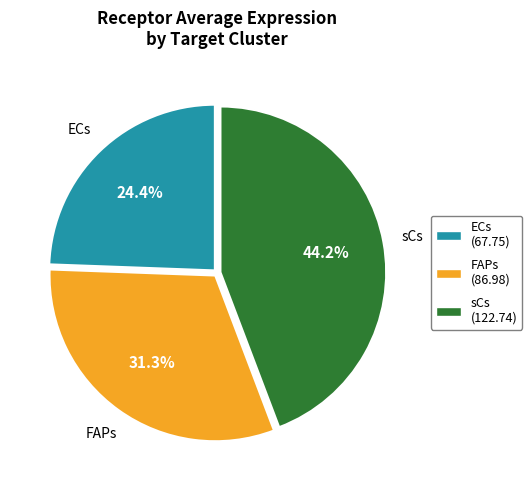

To the nearest percent, what portion does ECs represent?

24%